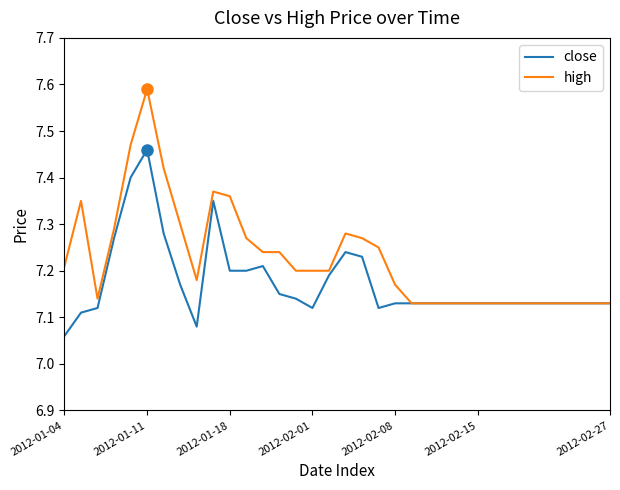

What is the difference between the maximum and minimum values in the high series?

0.5